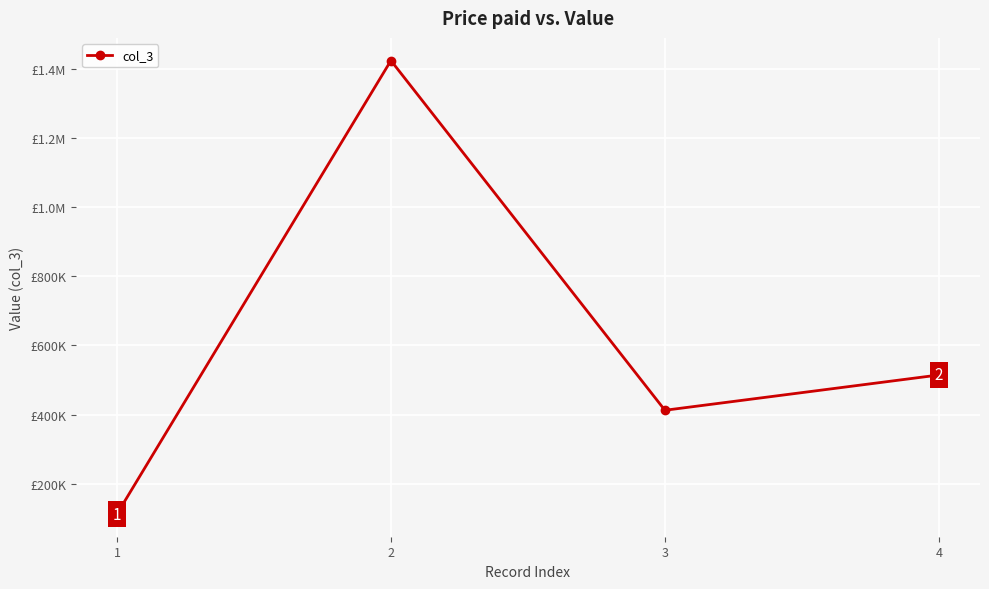

How many interior local peaks (higher than both neighbors) does the data have?

1